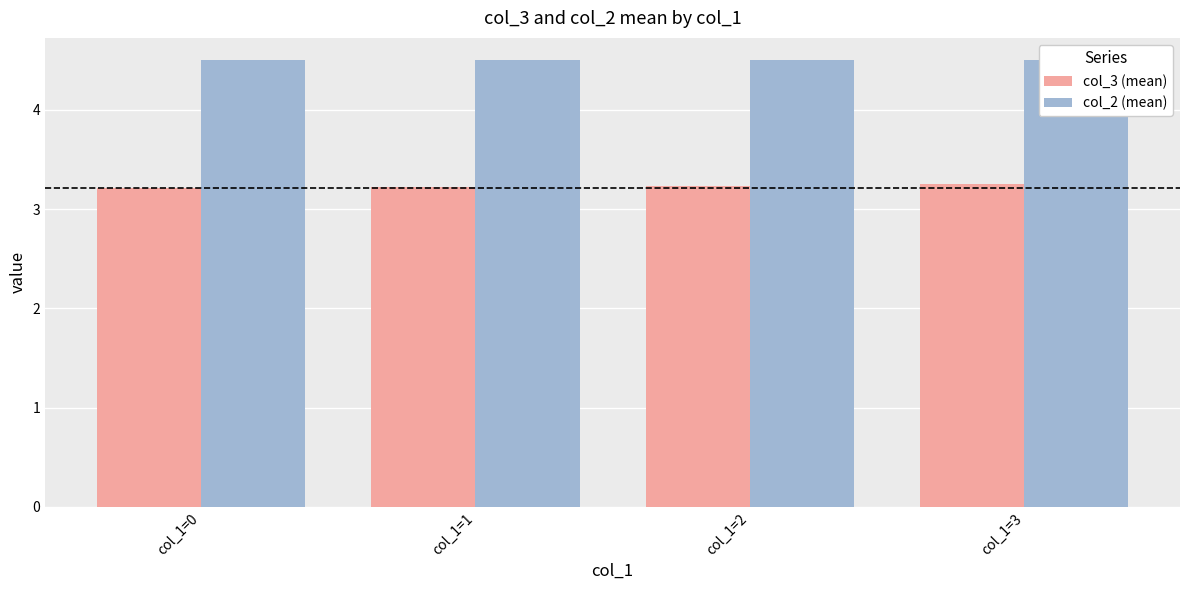

Rank the series by their average value, from lowest to highest.

col_3 (mean), col_2 (mean)